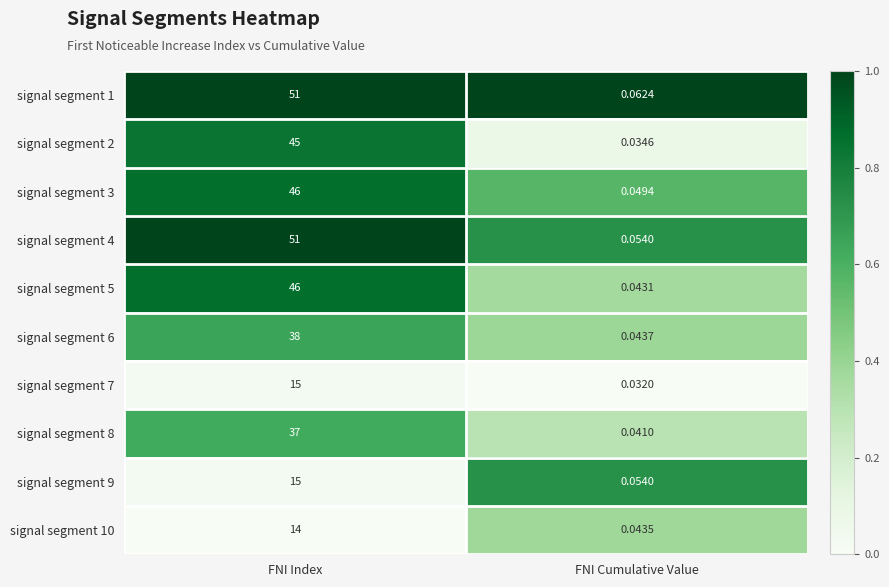

What is the difference between the highest and lowest values at FNI Index?

37.0